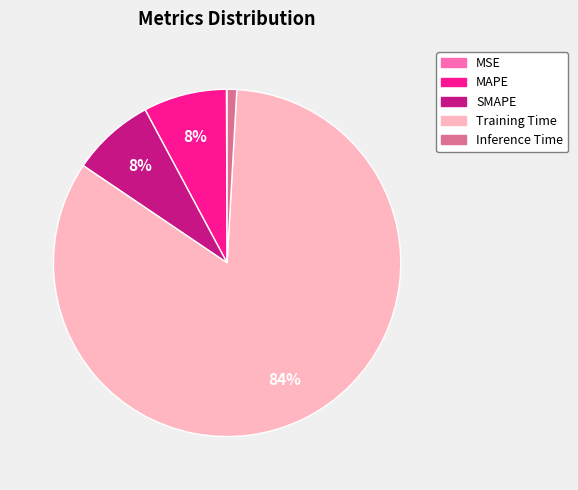

Does SMAPE represent more than half of the total?

No